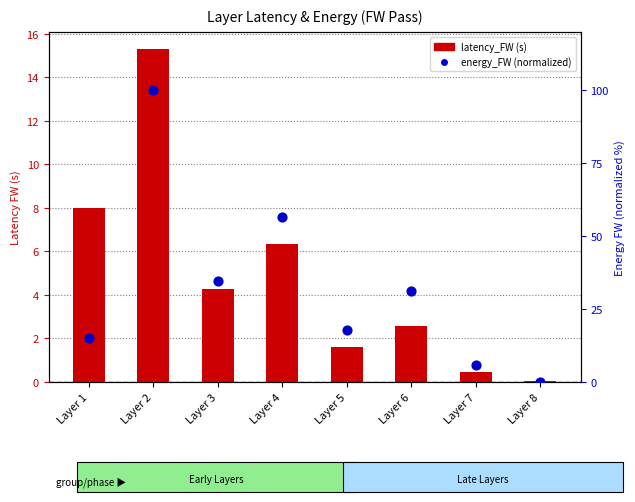

Which series reaches the maximum Y coordinate?

latency_FW (s)